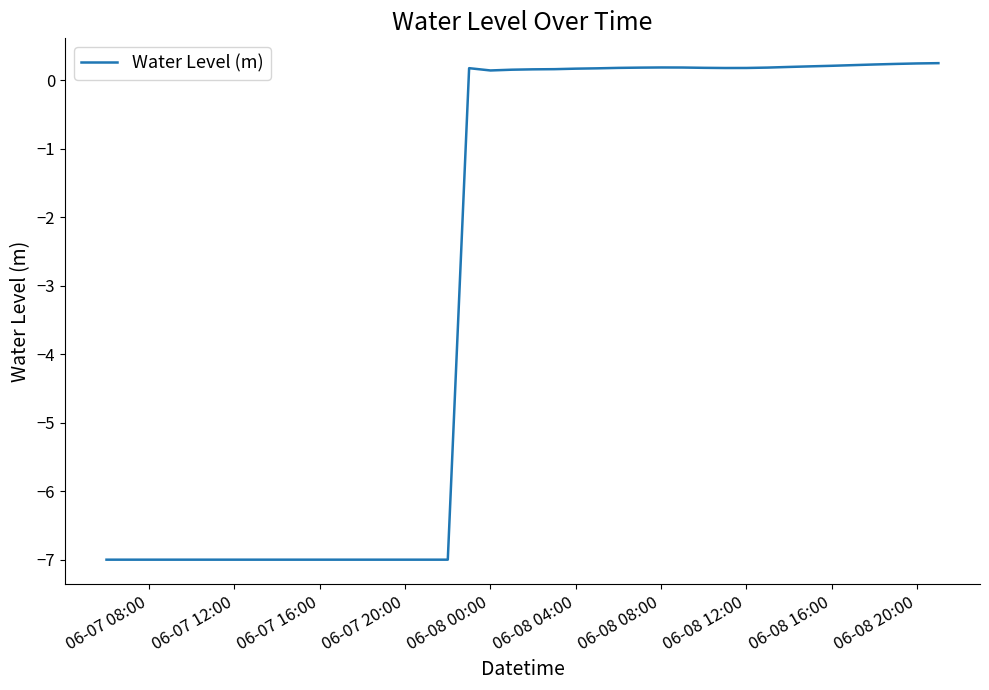

What is the greatest value displayed?

0.2